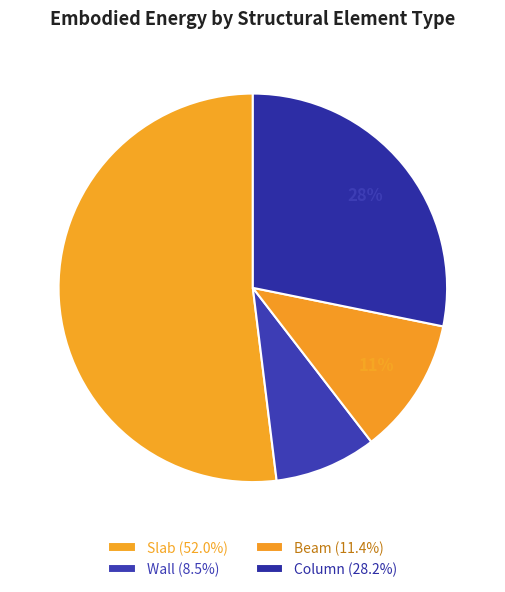

True or false: Column accounts for 28% of the total.

True